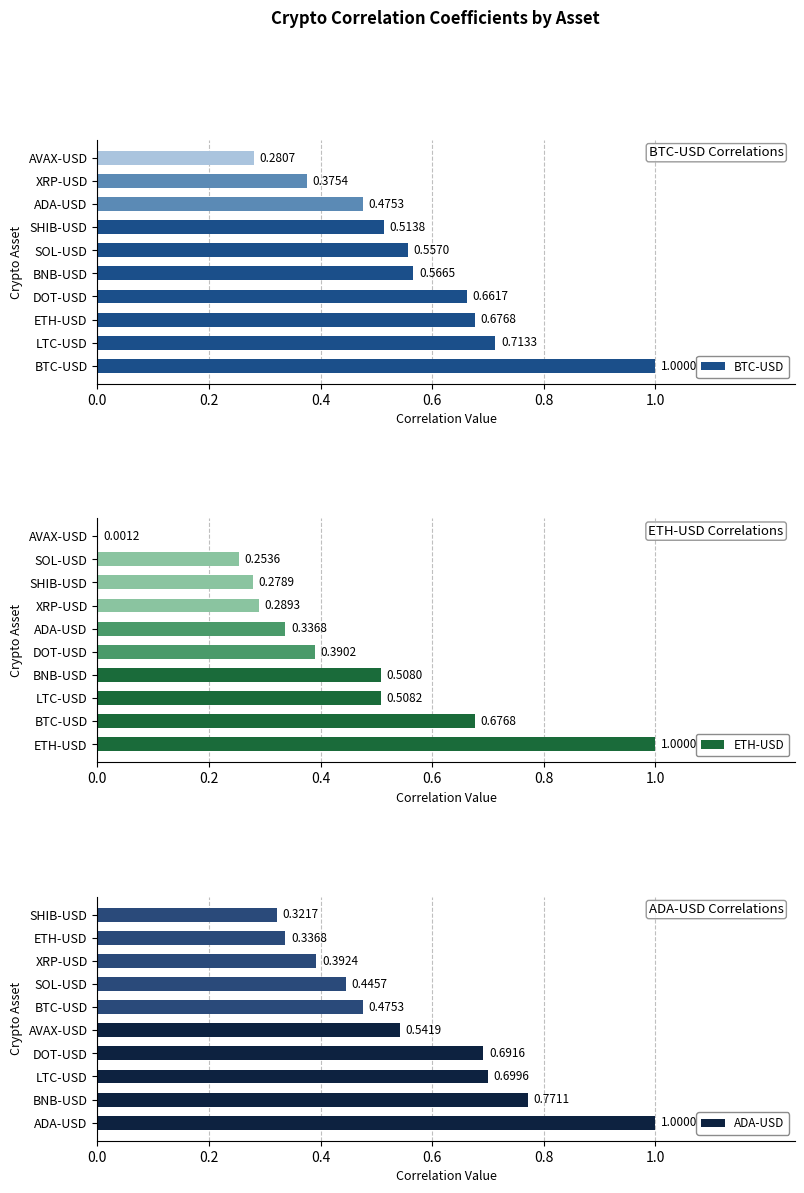

Which series has the largest range (max minus min)?

ETH-USD